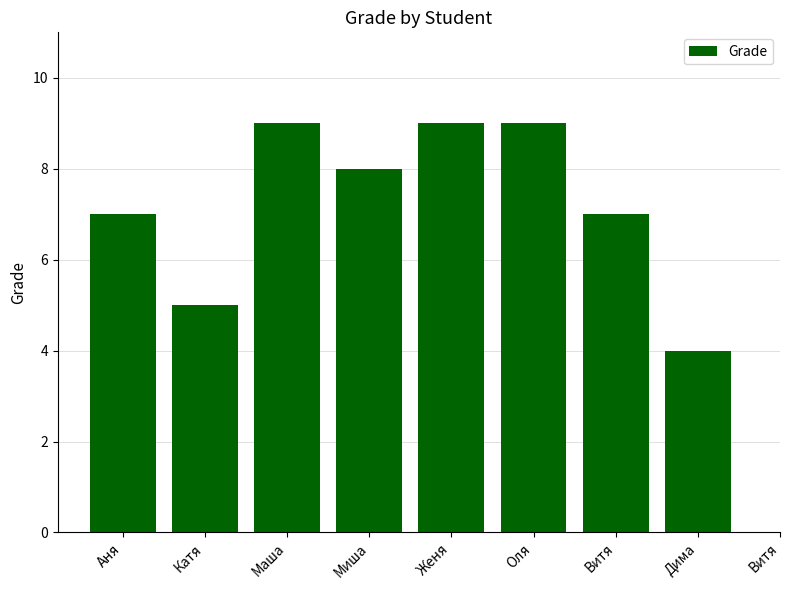

Where does the data first go above 7?

Маша